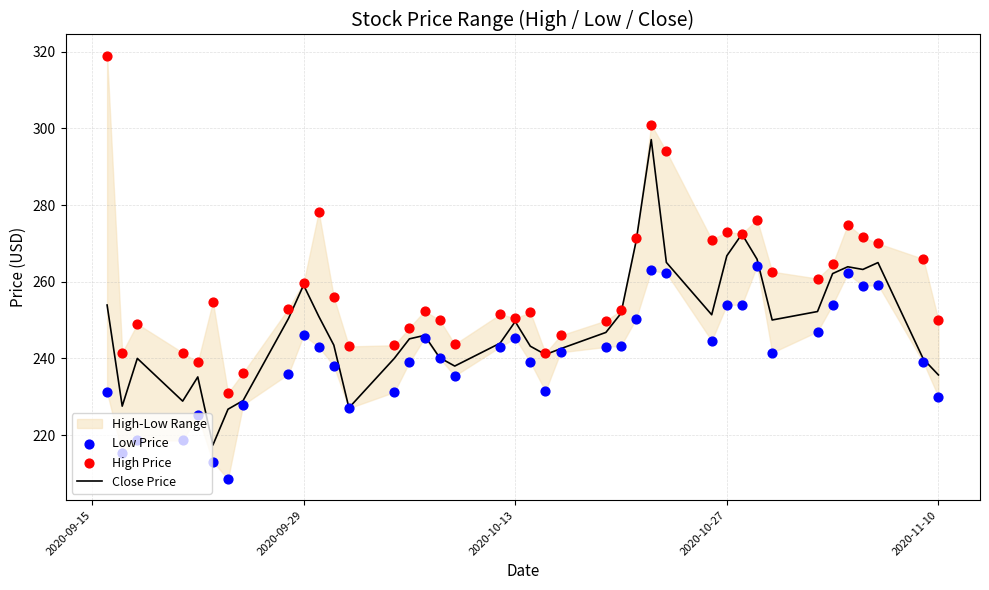

The value of Close Price at 2020-11-10 is 235.7. True or false?

True